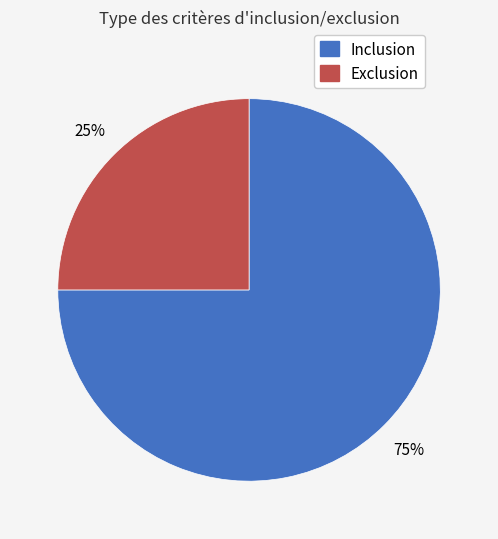

Rank the categories by value from highest to lowest.

Inclusion, Exclusion